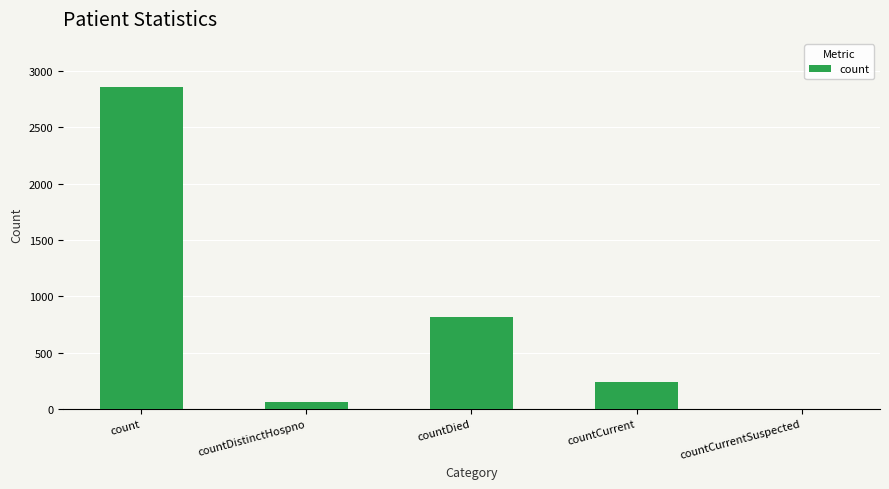

Are the bars horizontal?

No